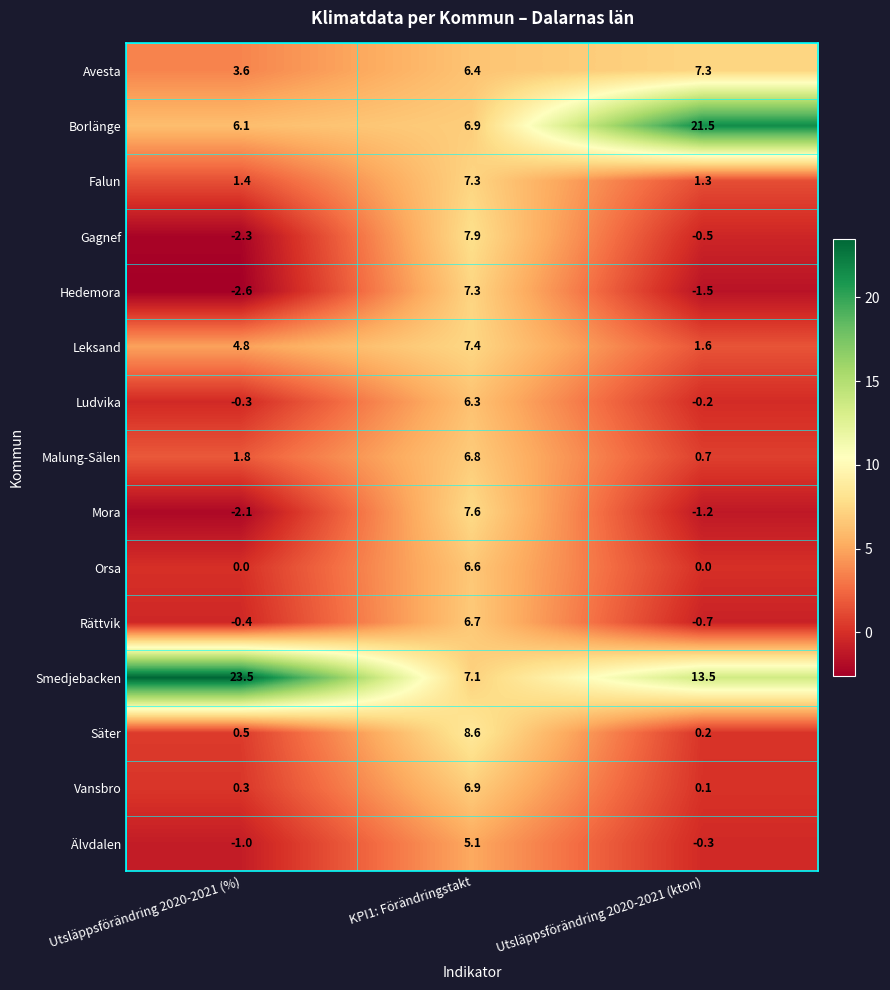

What is the greatest value displayed?

23.5